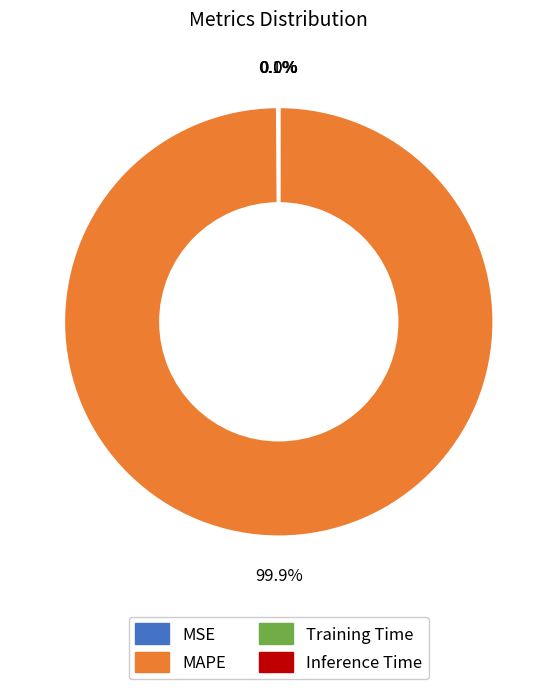

What percentage is NOT represented by MAPE?

0.1%